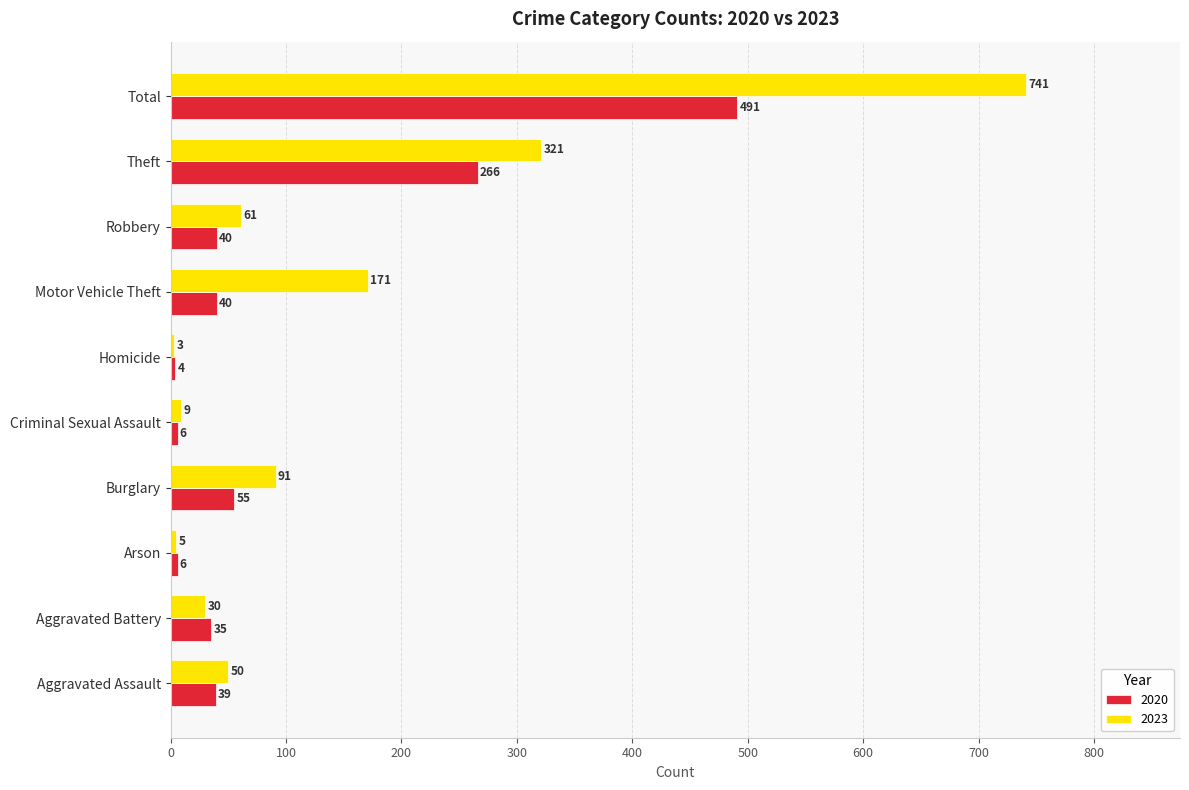

Where is 2020 nearest to the value 247?

Theft